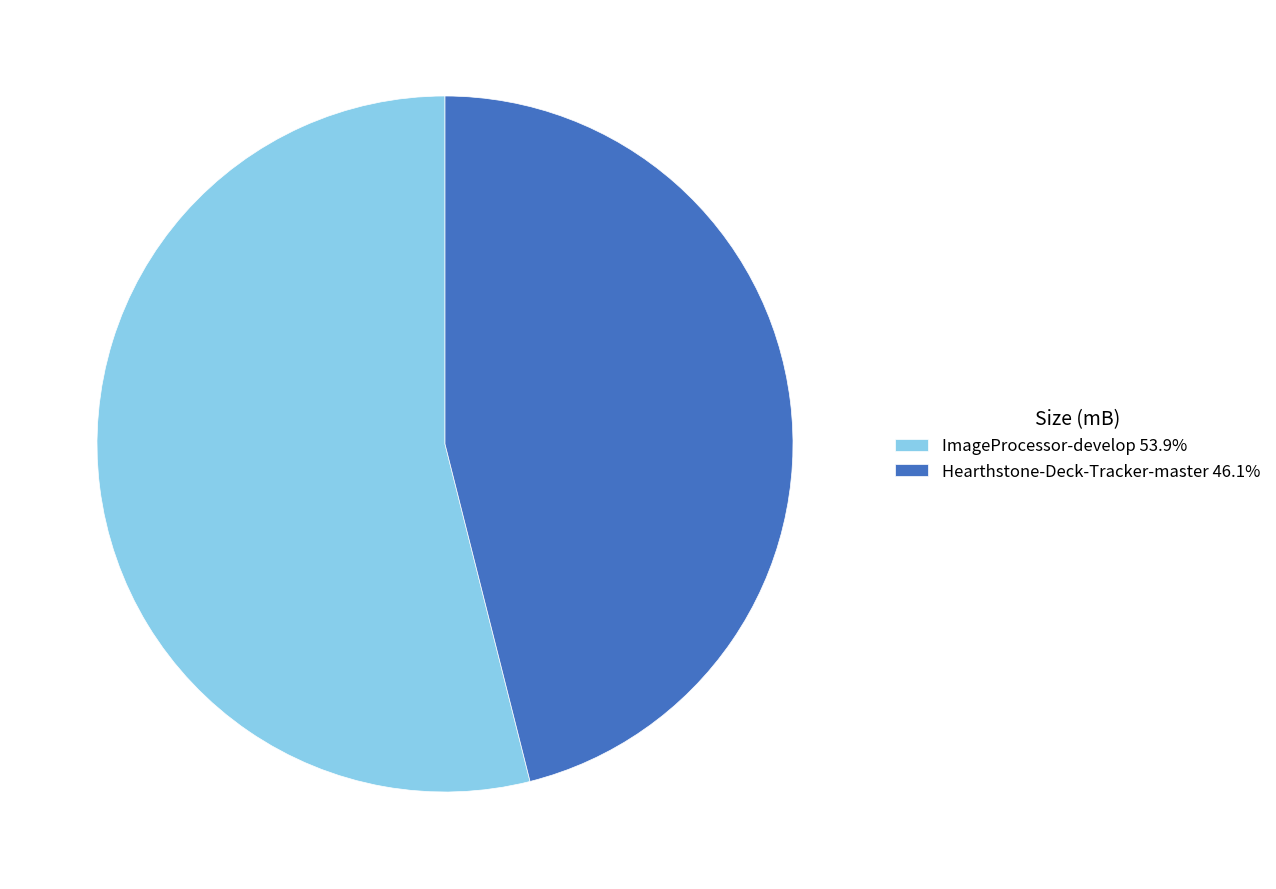

Is it true that Hearthstone-Deck-Tracker-master is 46% of the pie?

True